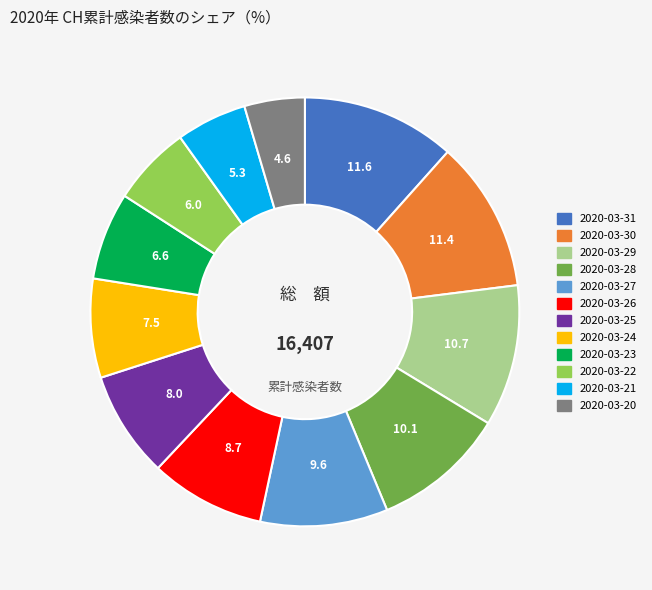

How many segments does this pie chart have?

12